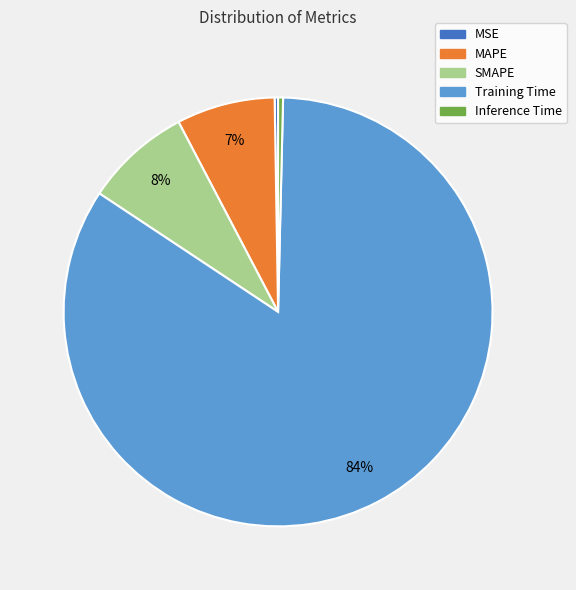

The Training Time slice represents 84% of the pie. True or false?

True